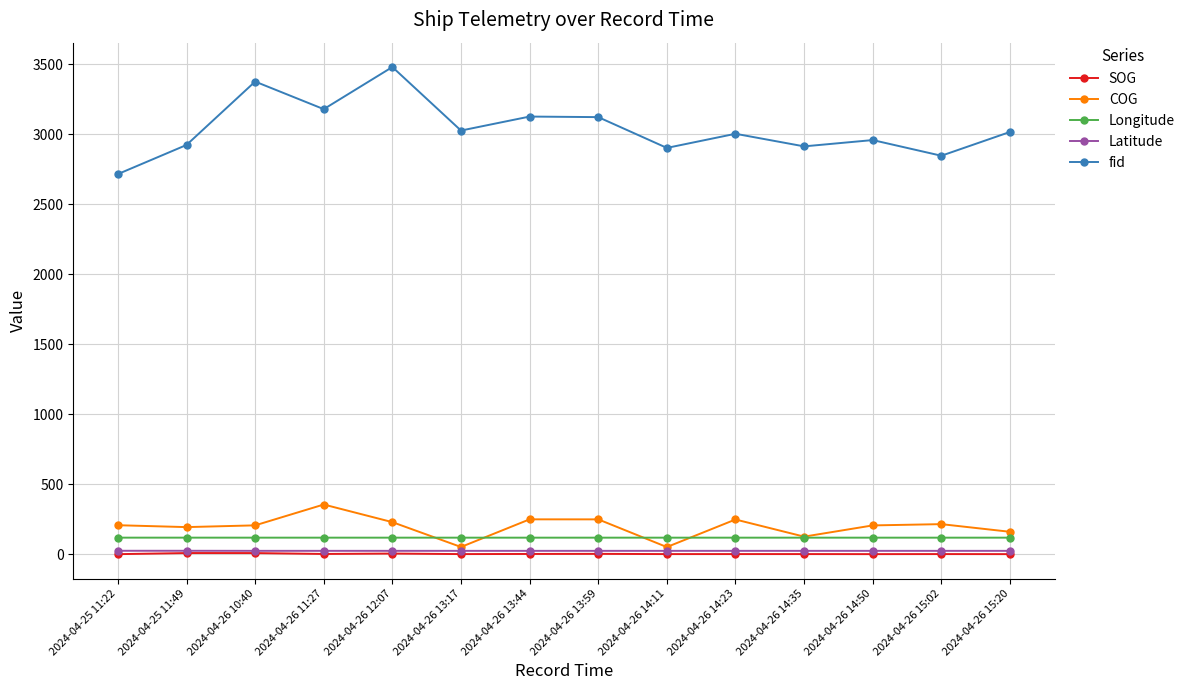

True or false: Latitude has more than 0 interior local peaks.

True